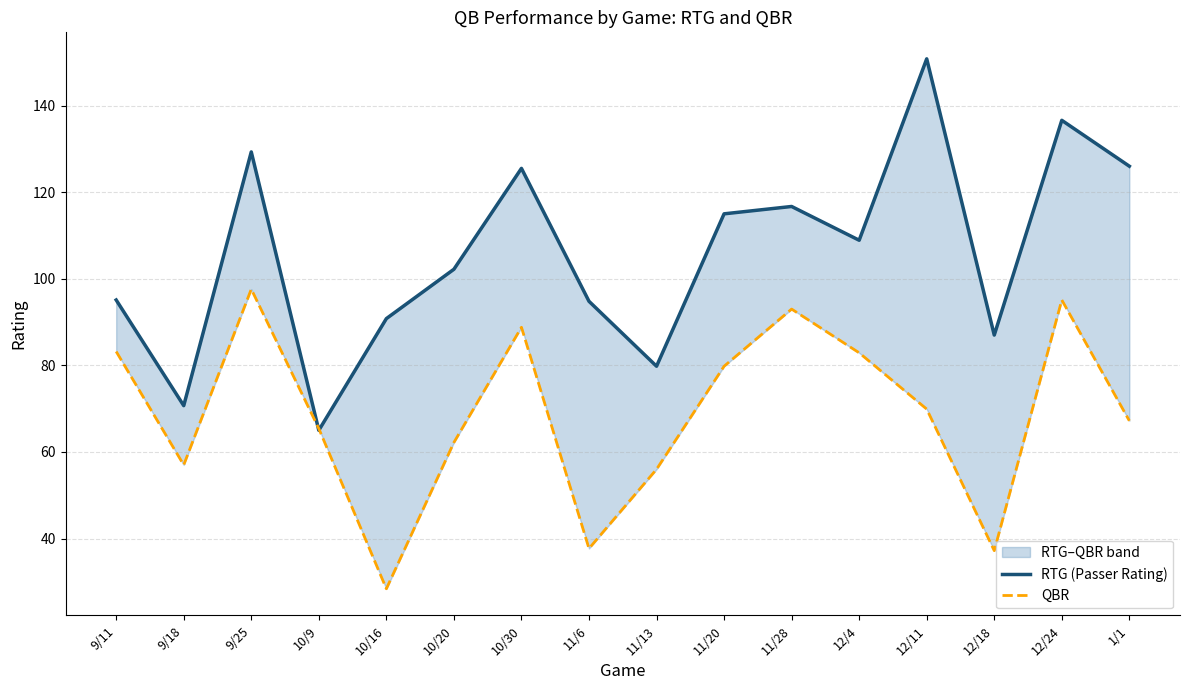

What is the minimum value for RTG (Passer Rating)?

65.0